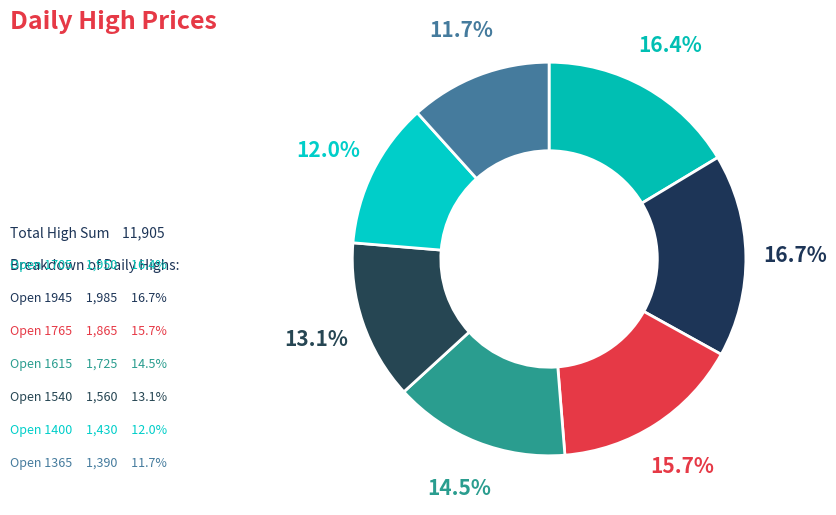

How many segments does this pie chart have?

7